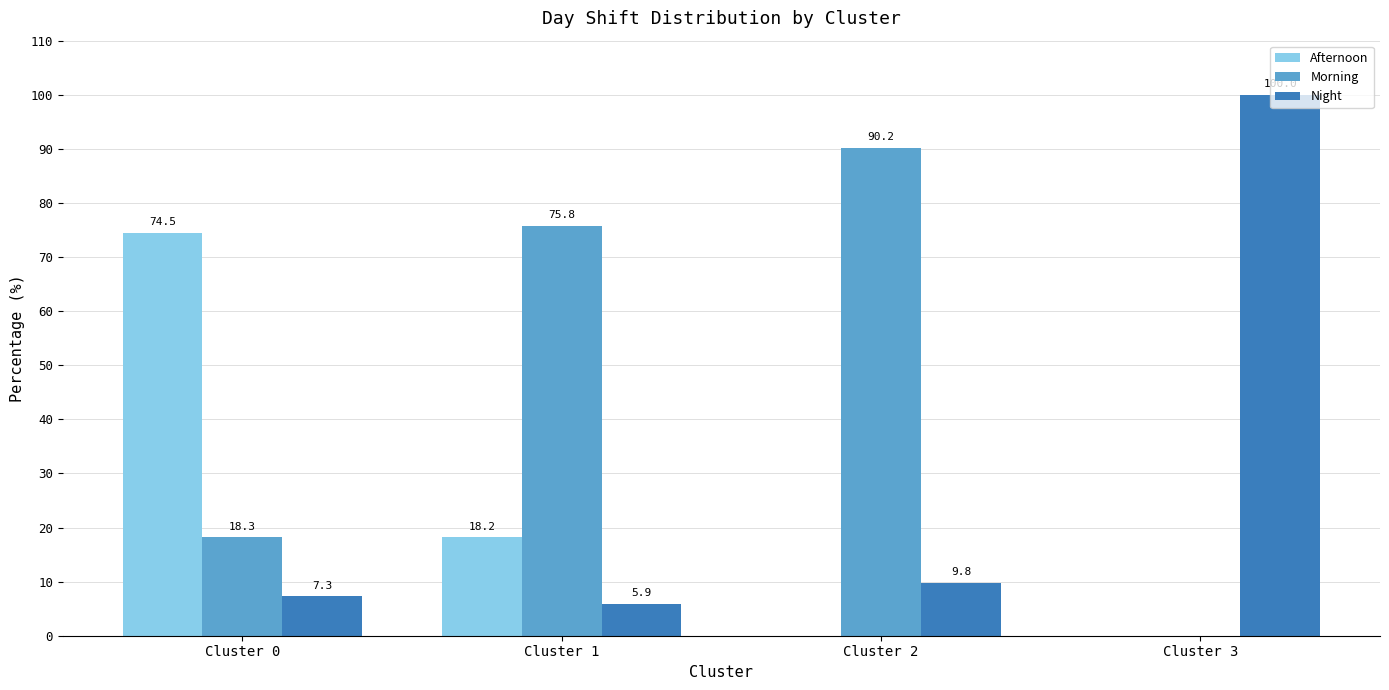

Which series has the largest total across all categories?

Morning